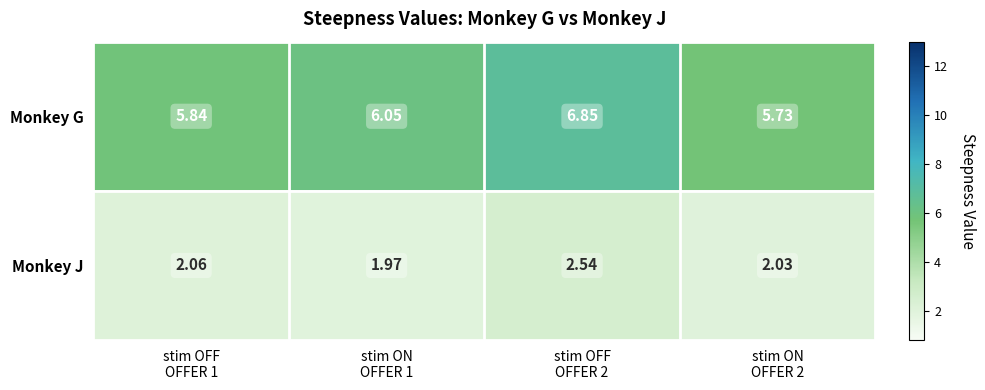

List the series in order of their overall mean, lowest first.

Monkey J, Monkey G